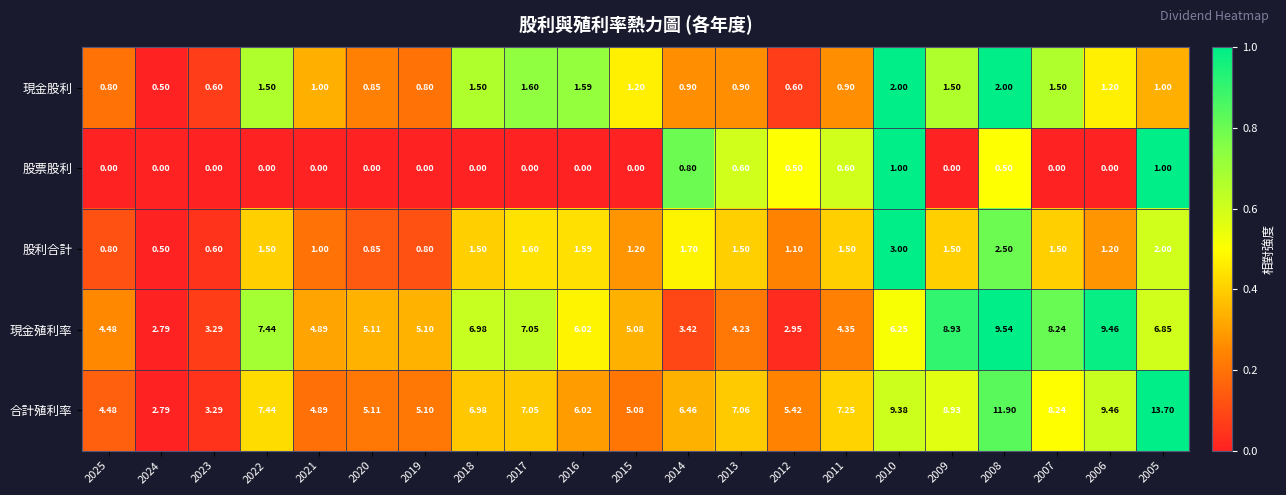

Rank the series by their maximum value, from highest to lowest.

合計殖利率, 現金殖利率, 股利合計, 現金股利, 股票股利